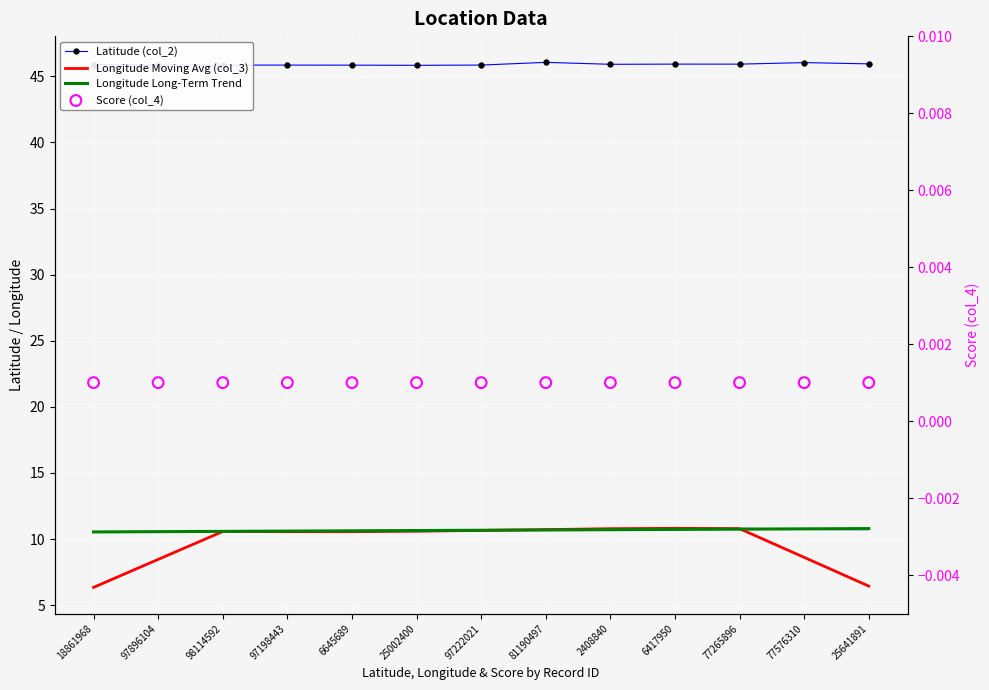

Which series reaches the minimum Y coordinate?

Score (col_4)